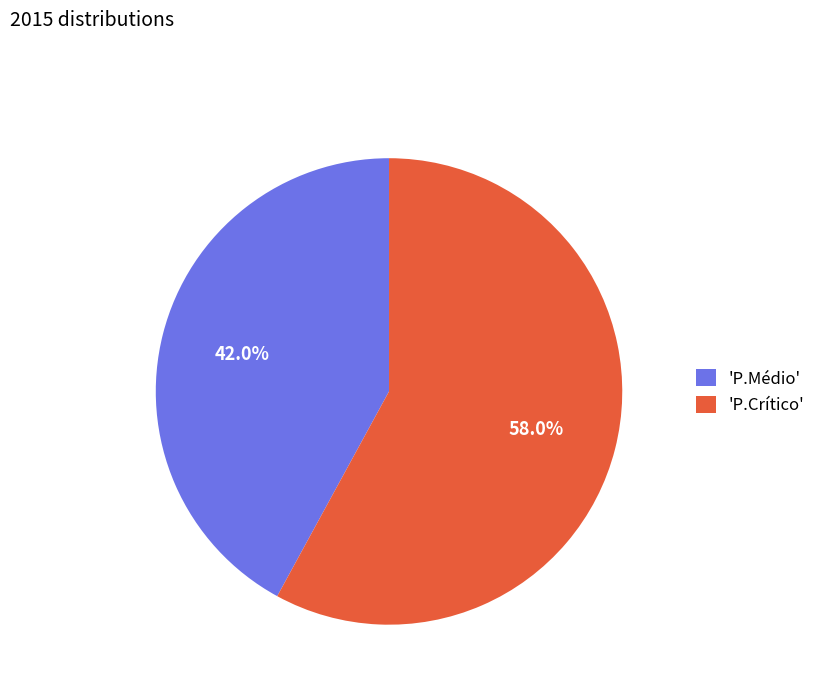

How many slices are in this pie chart?

2